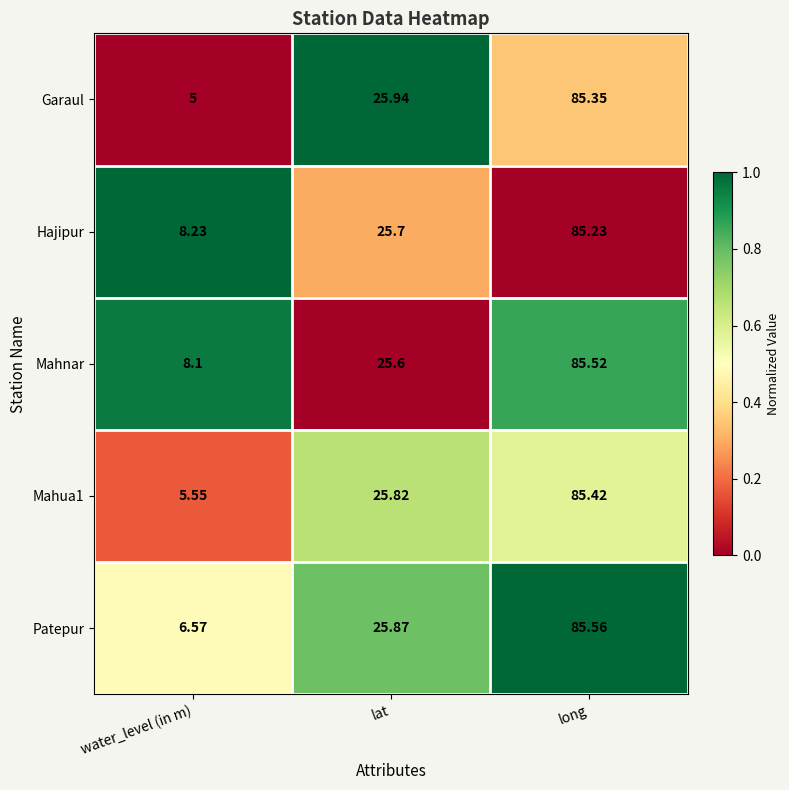

At which label is Garaul closest to 45?

lat